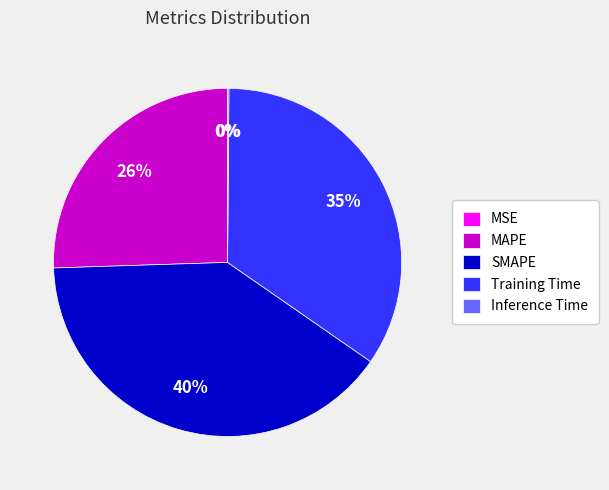

Is it true that Training Time is 35% of the pie?

True